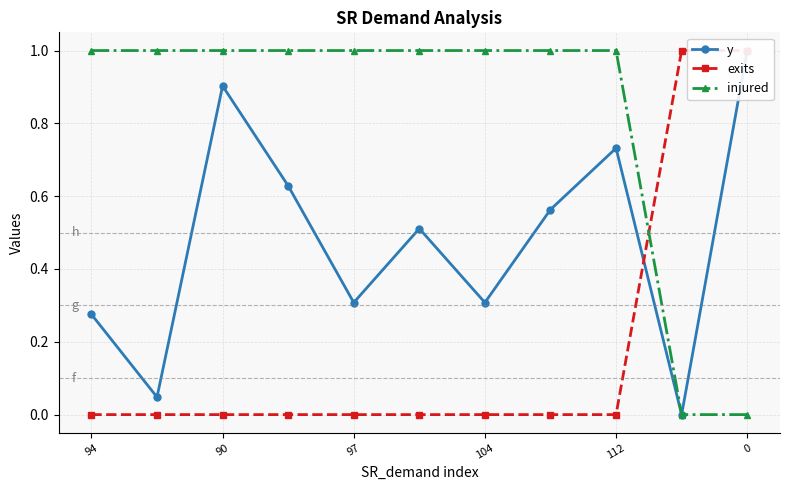

Which series has the widest spread of values?

y